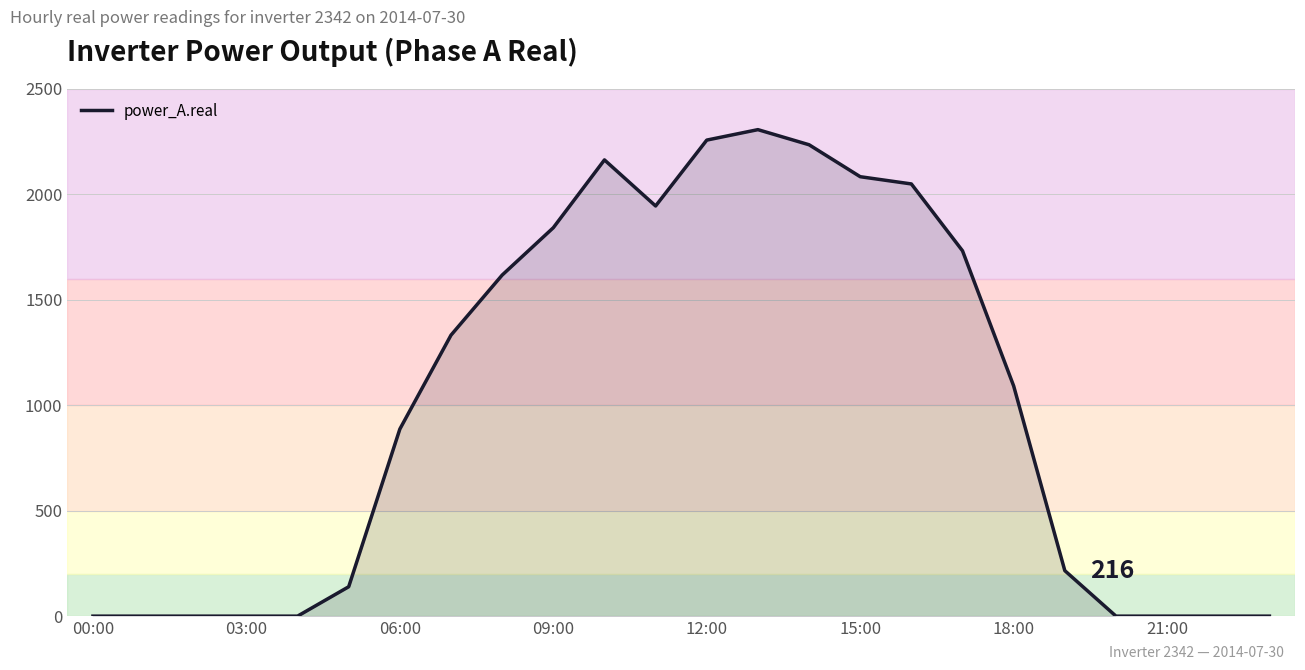

What is the difference between the maximum and minimum values?

2307.2